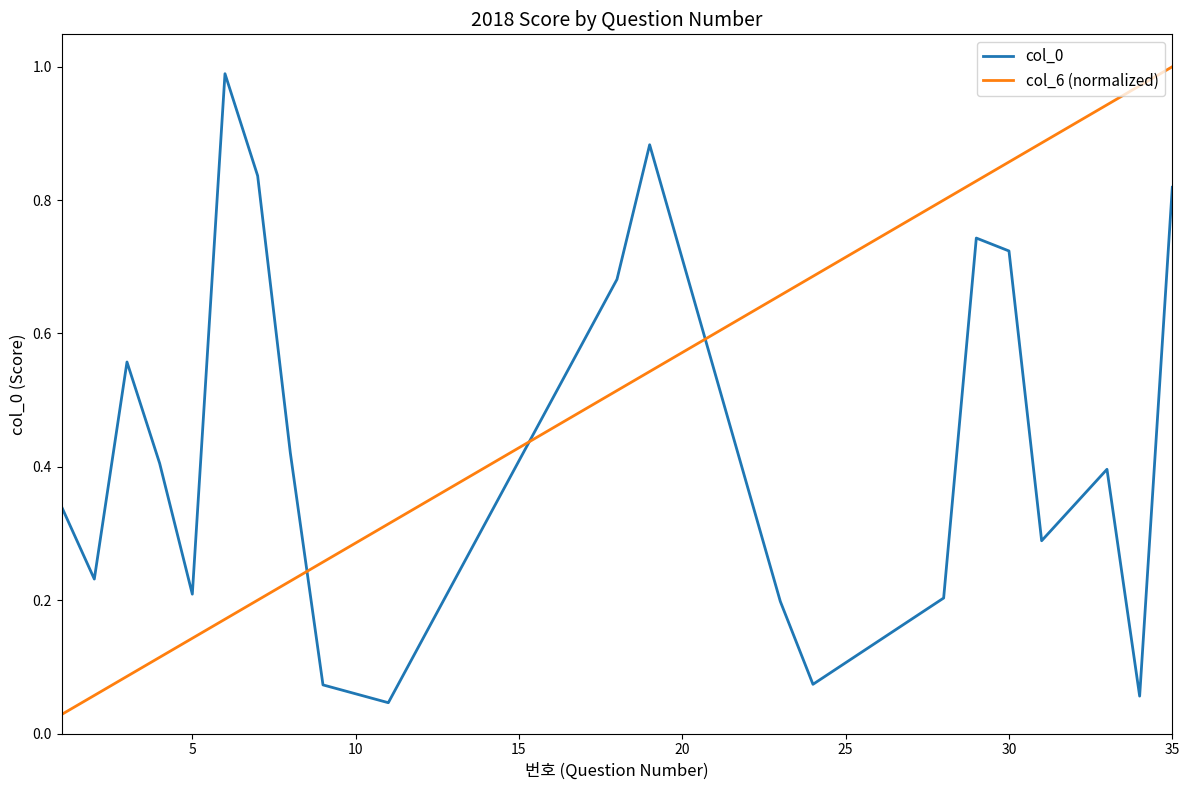

True or false: col_0 and col_6 (normalized) cross at least once.

True